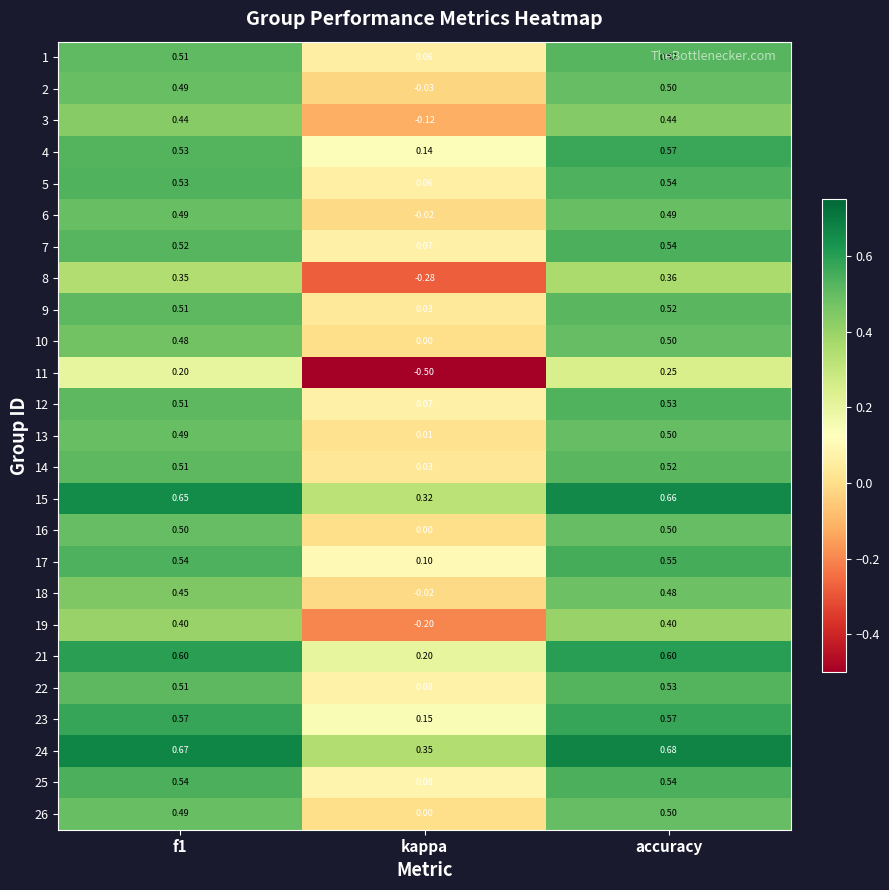

Which series has the largest total across all categories?

24